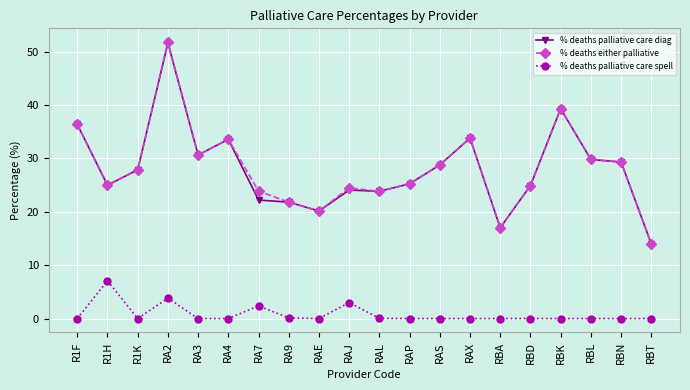

At which category is the sum across all series the highest?

RA2